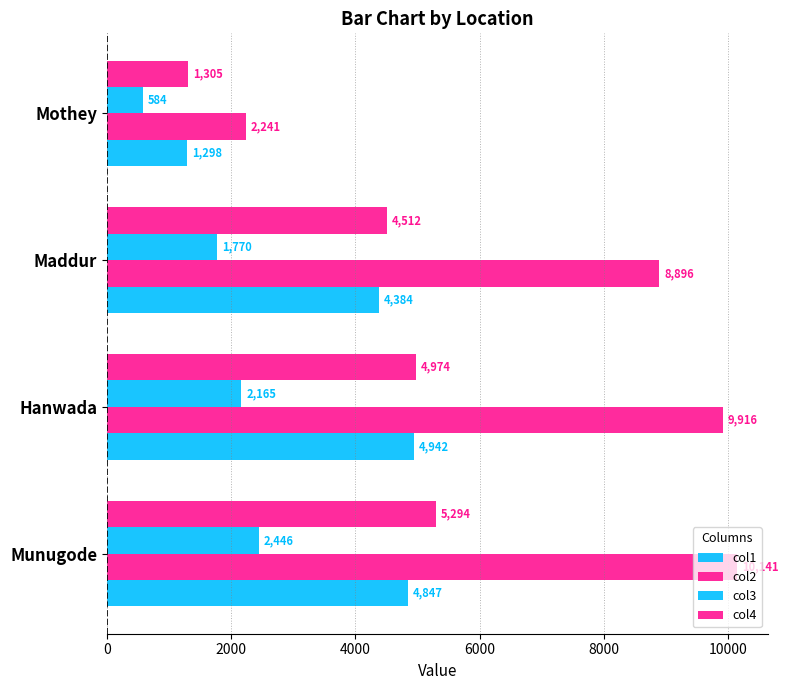

How many distinct data groups are displayed?

4